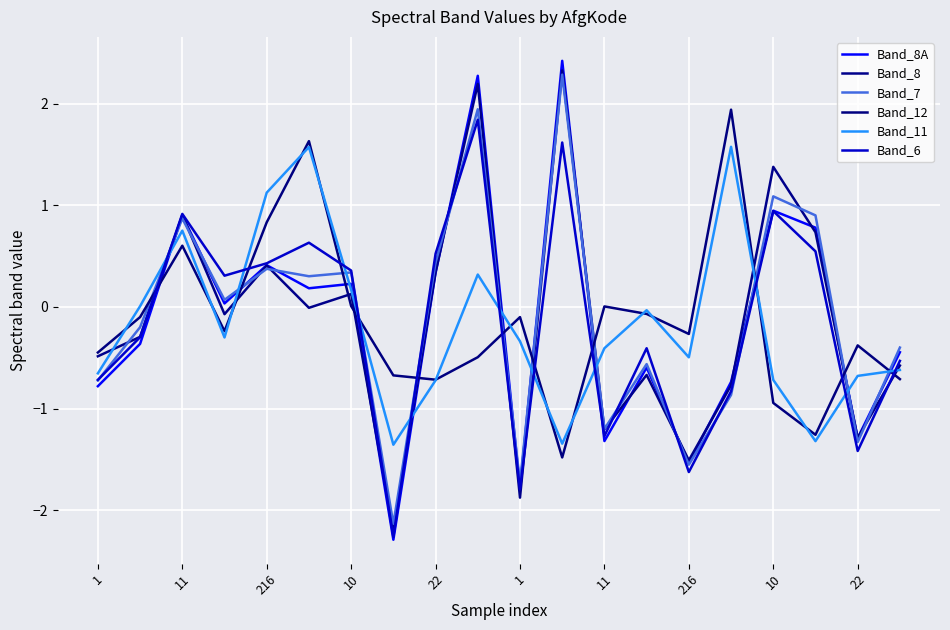

What are all the series names shown in the legend?

Band_8A, Band_8, Band_7, Band_12, Band_11, Band_6